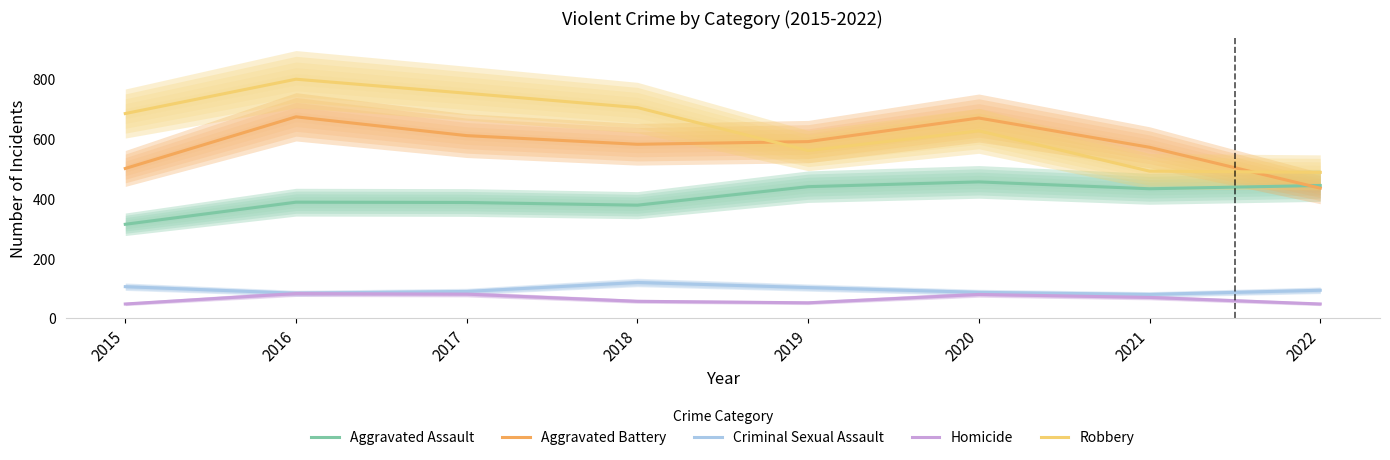

What is the difference between the maximum and minimum values in the Homicide series?

35